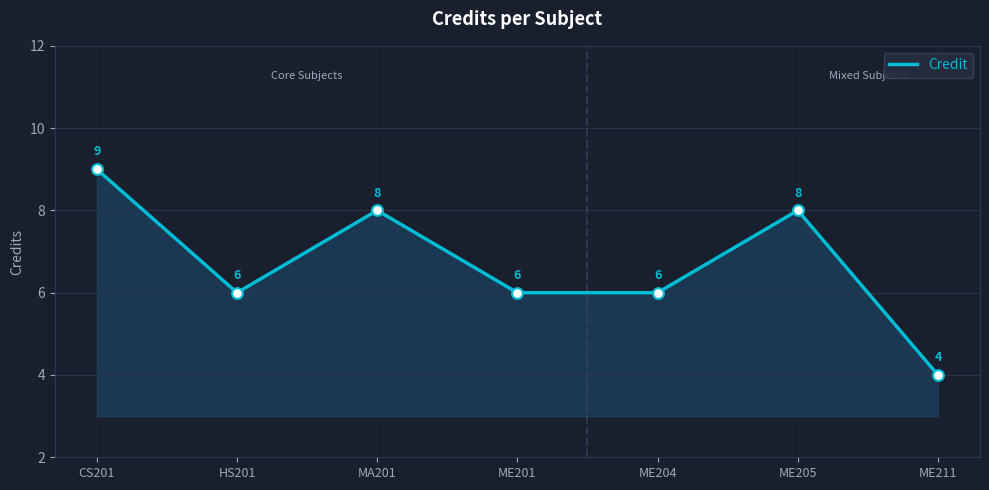

Which has a higher value, MA201 or CS201?

CS201